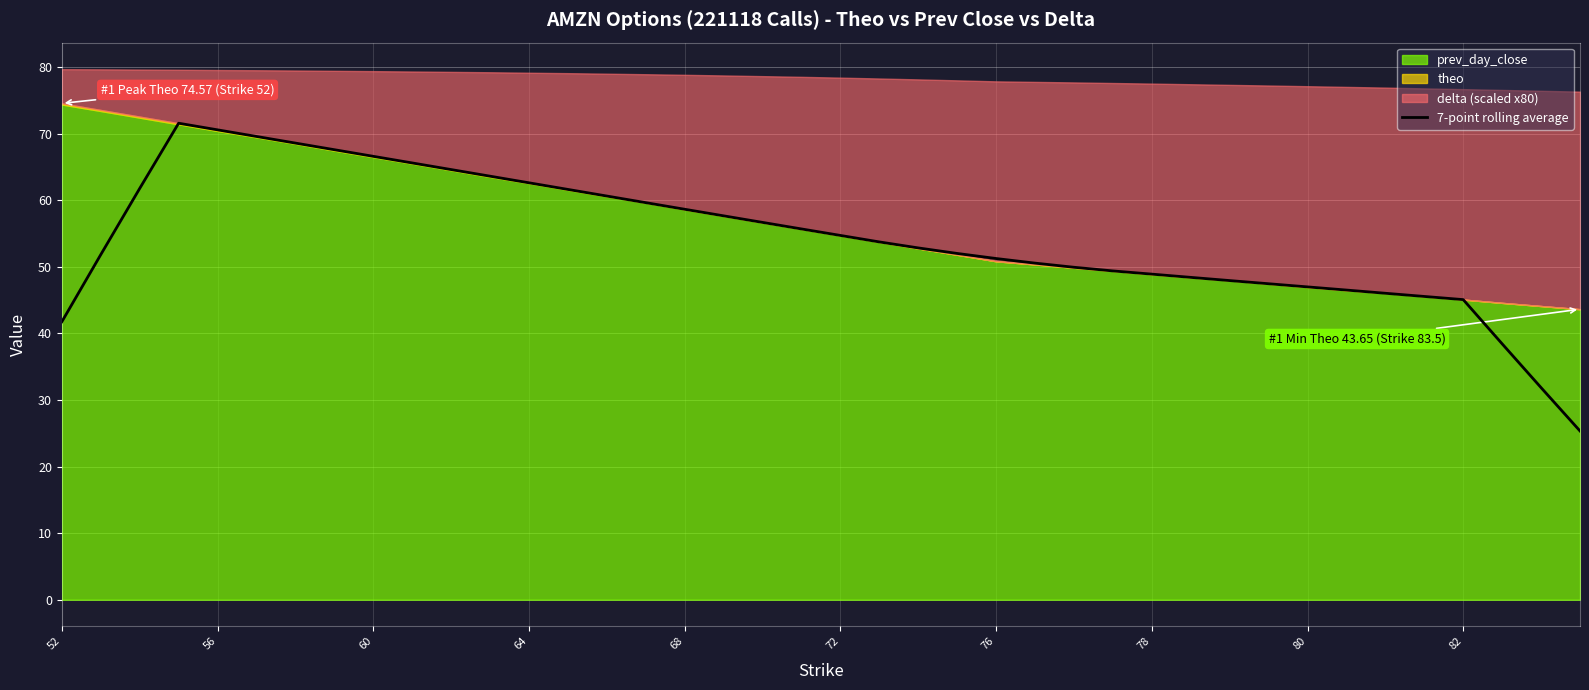

What is the highest value of the 7-point rolling average series?

71.6